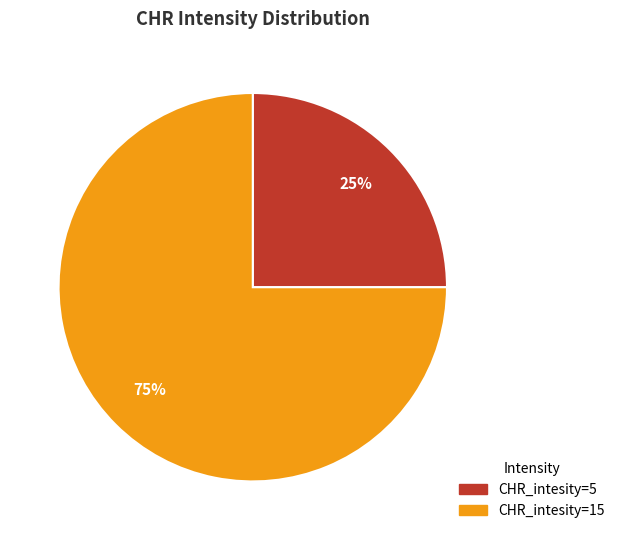

Between CHR_intesity=15 and CHR_intesity=5, which is larger?

CHR_intesity=15